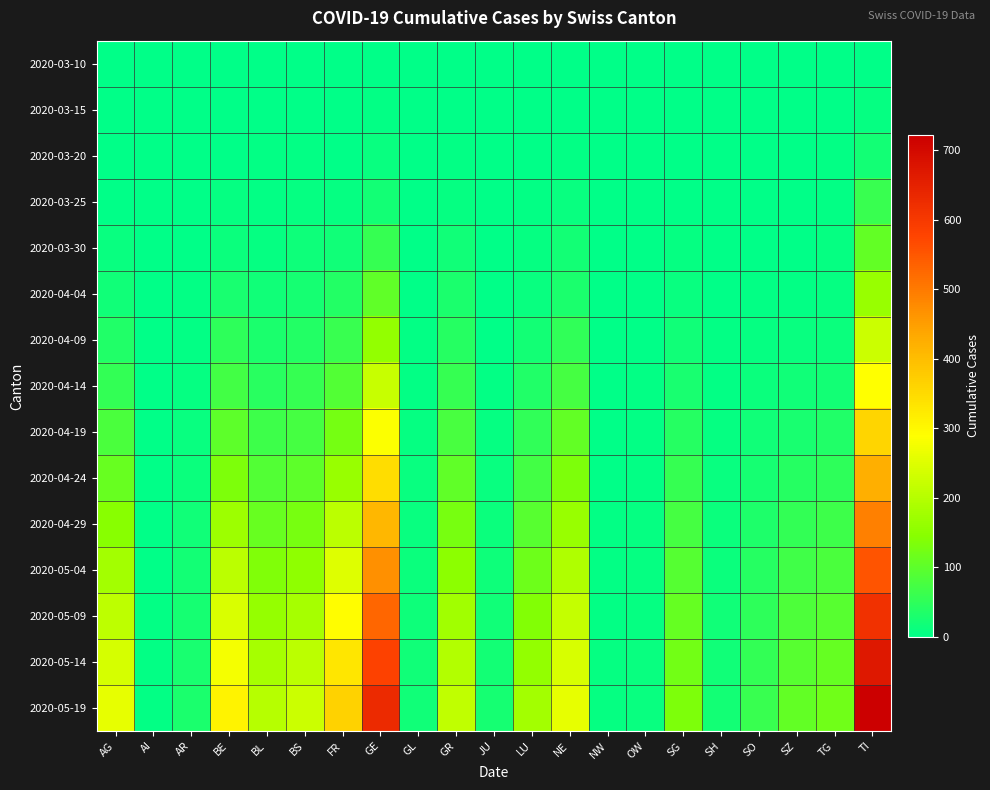

Which has a higher value, BL or SG?

BL